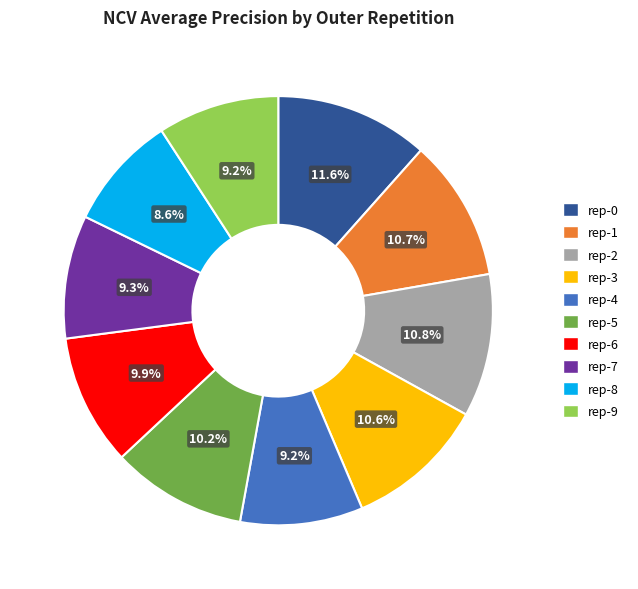

What portion of the pie excludes rep-4?

90.8%